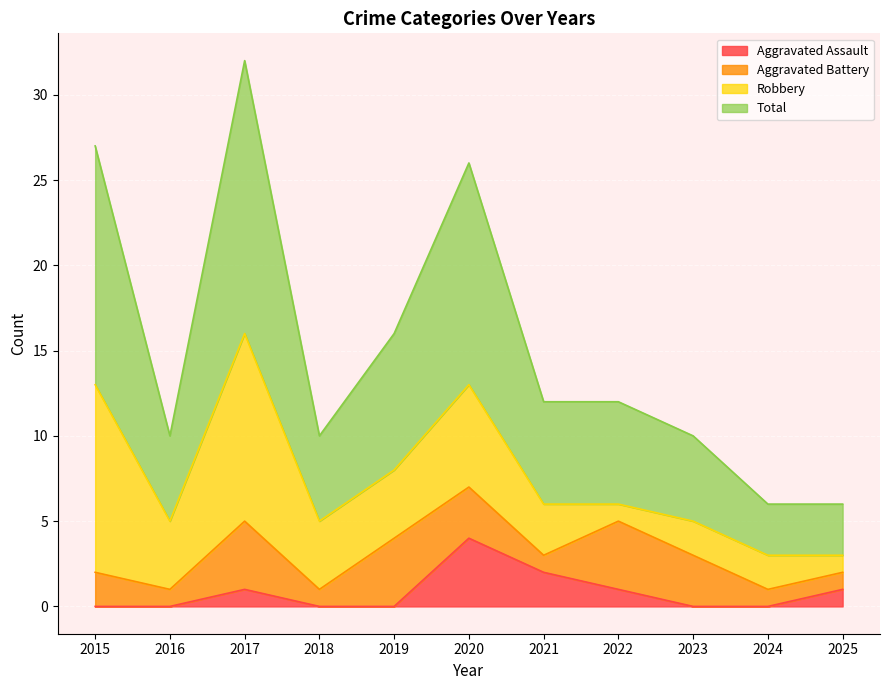

What is the total value across all series at 2024?

6